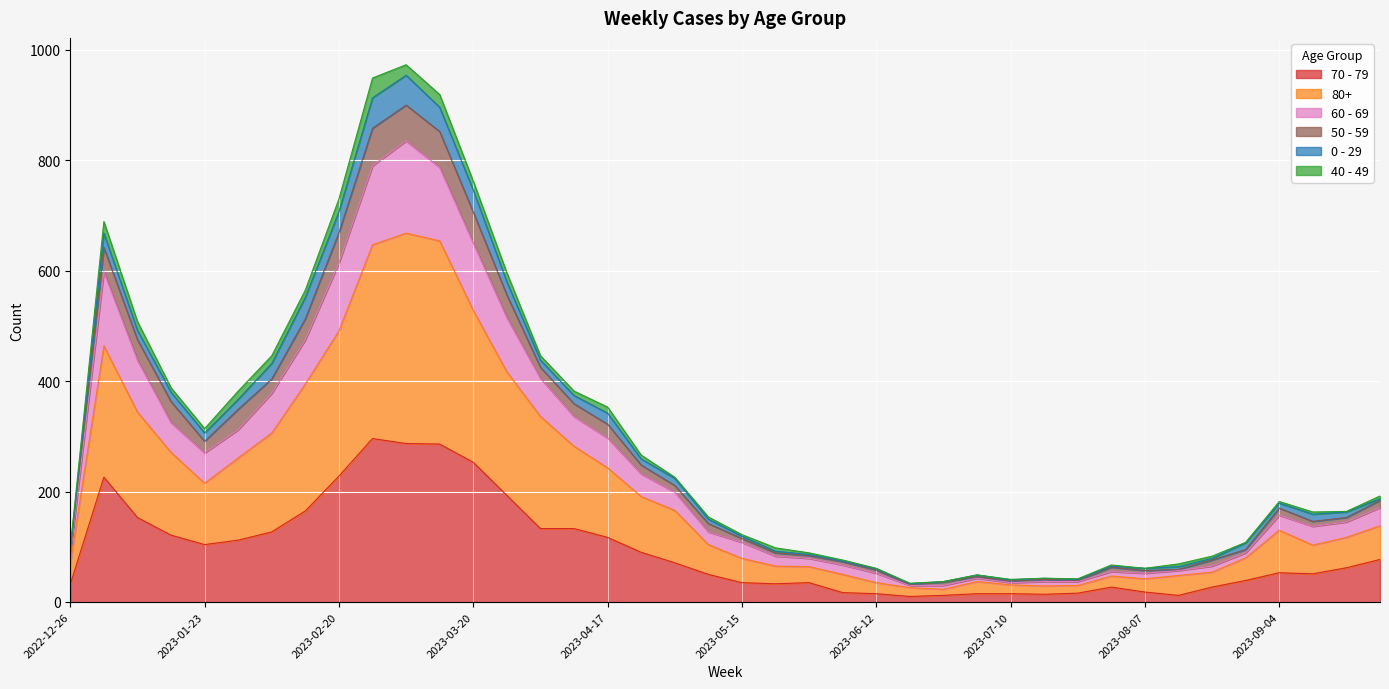

True or false: 50 - 59 and 60 - 69 cross at least once.

False